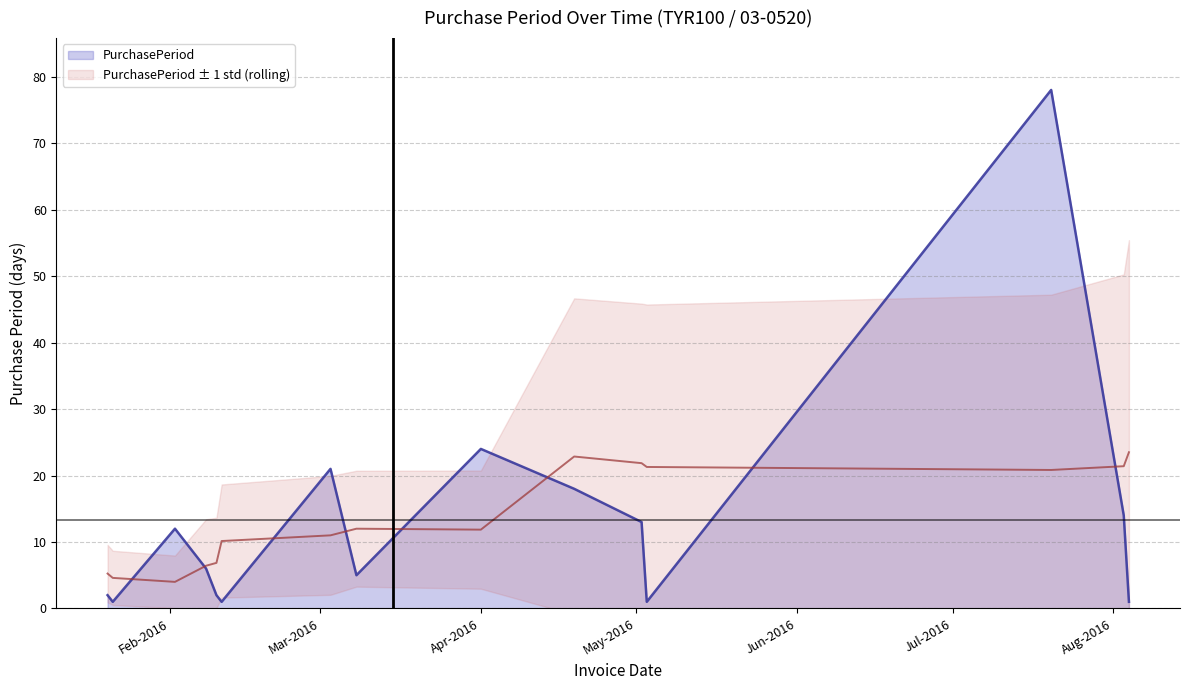

What is the smallest value displayed?

1